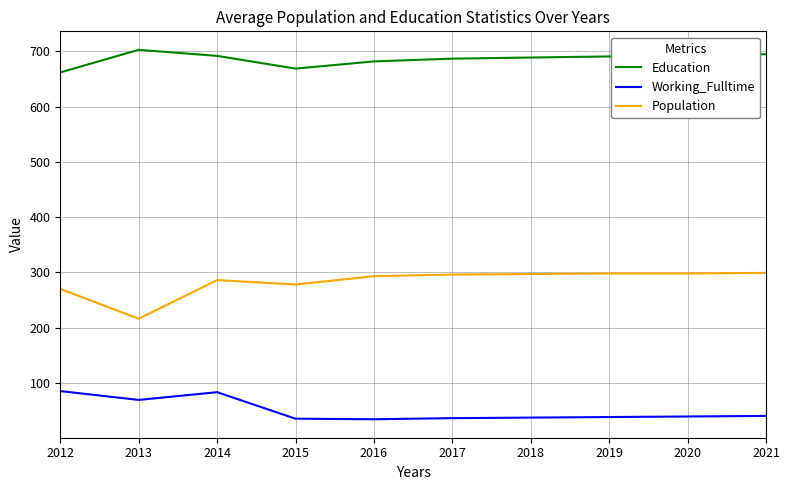

Is the value of Population at 2012 greater than the value of Education at 2020?

No